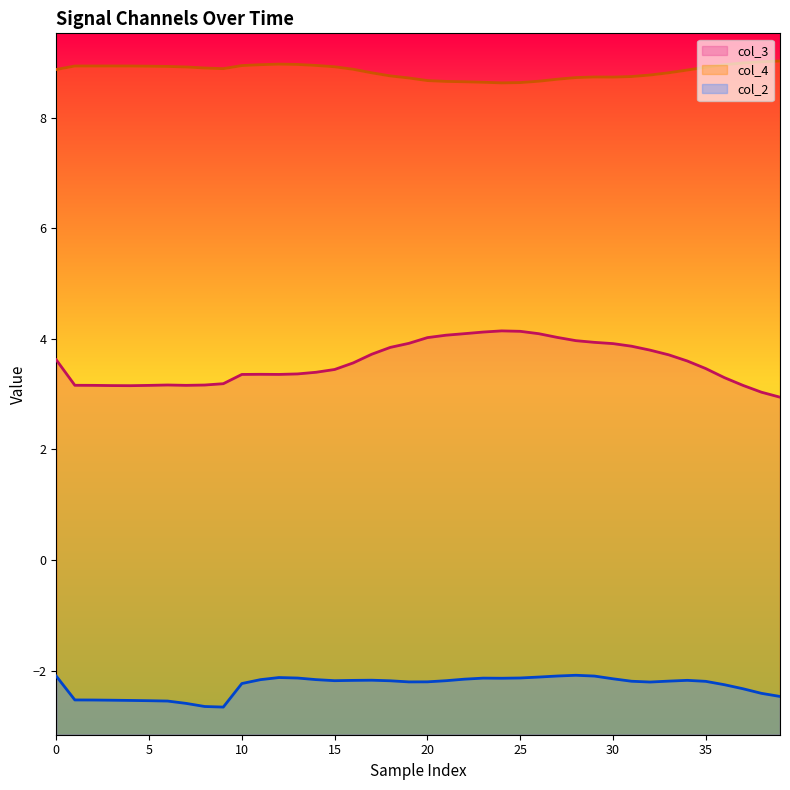

What is the minimum value shown in the chart?

-2.7